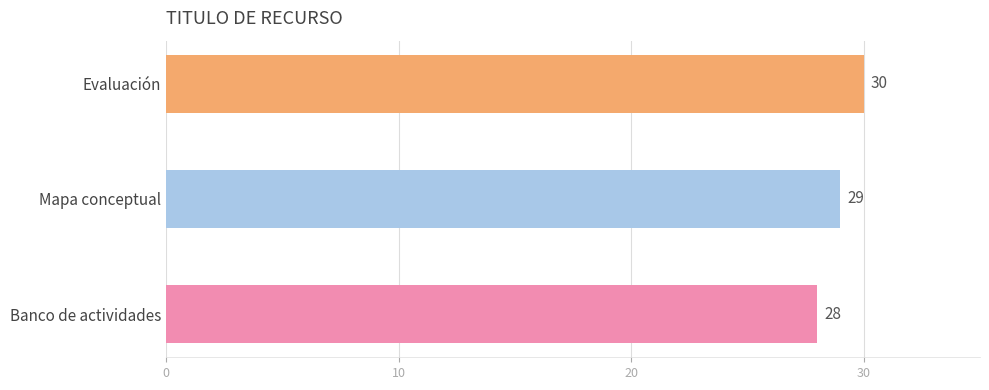

The chart shows a value of 13 at Mapa conceptual. True or false?

False